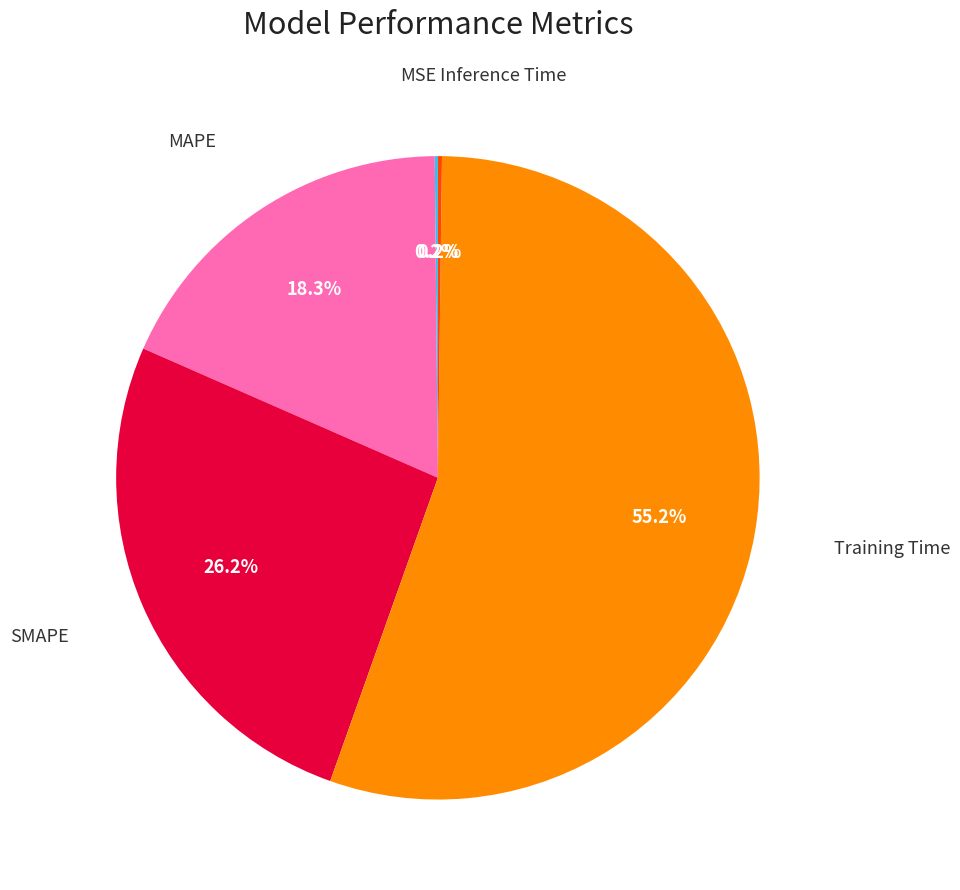

Does any single category account for the majority?

Yes